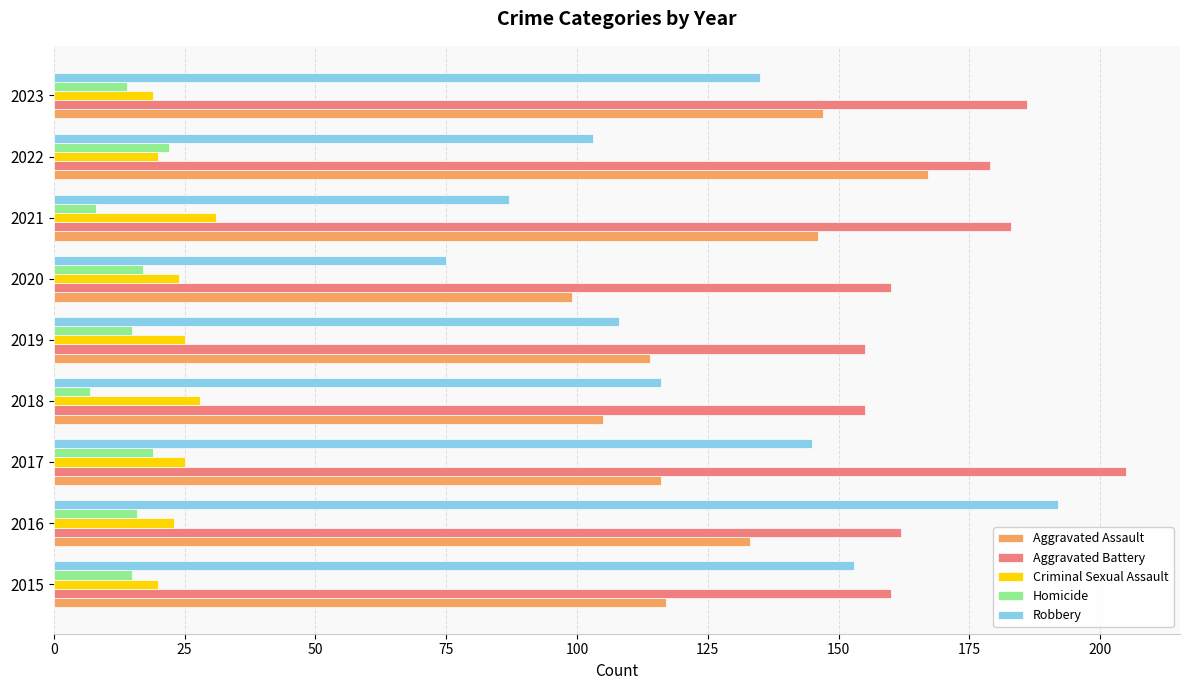

Is it true that Homicide equals 7 at 2018?

True